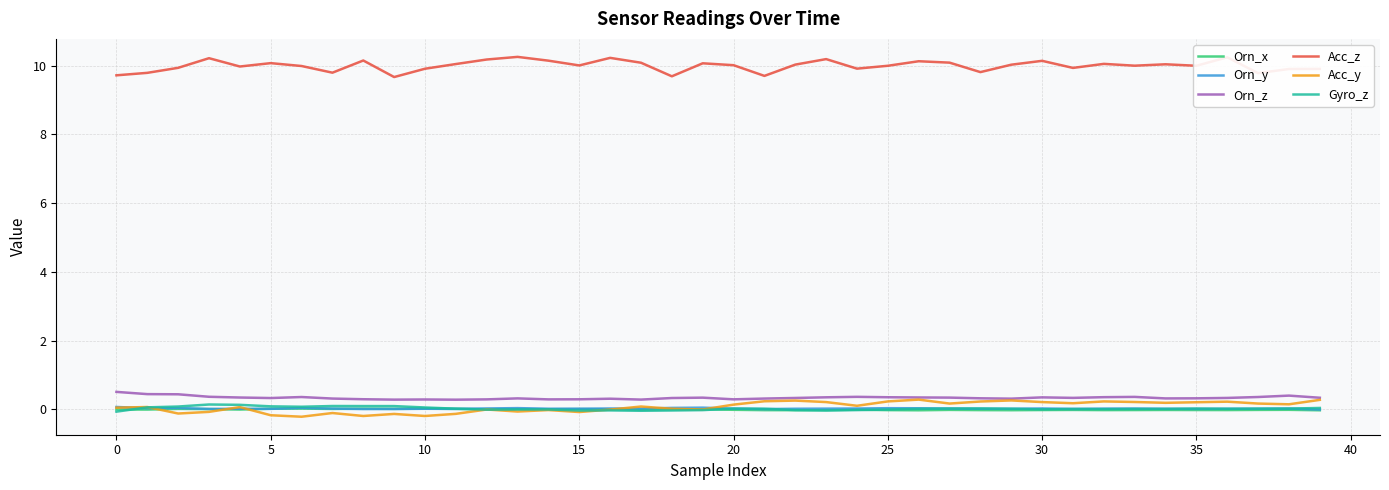

What is the lowest value of the Gyro_z series?

-0.1